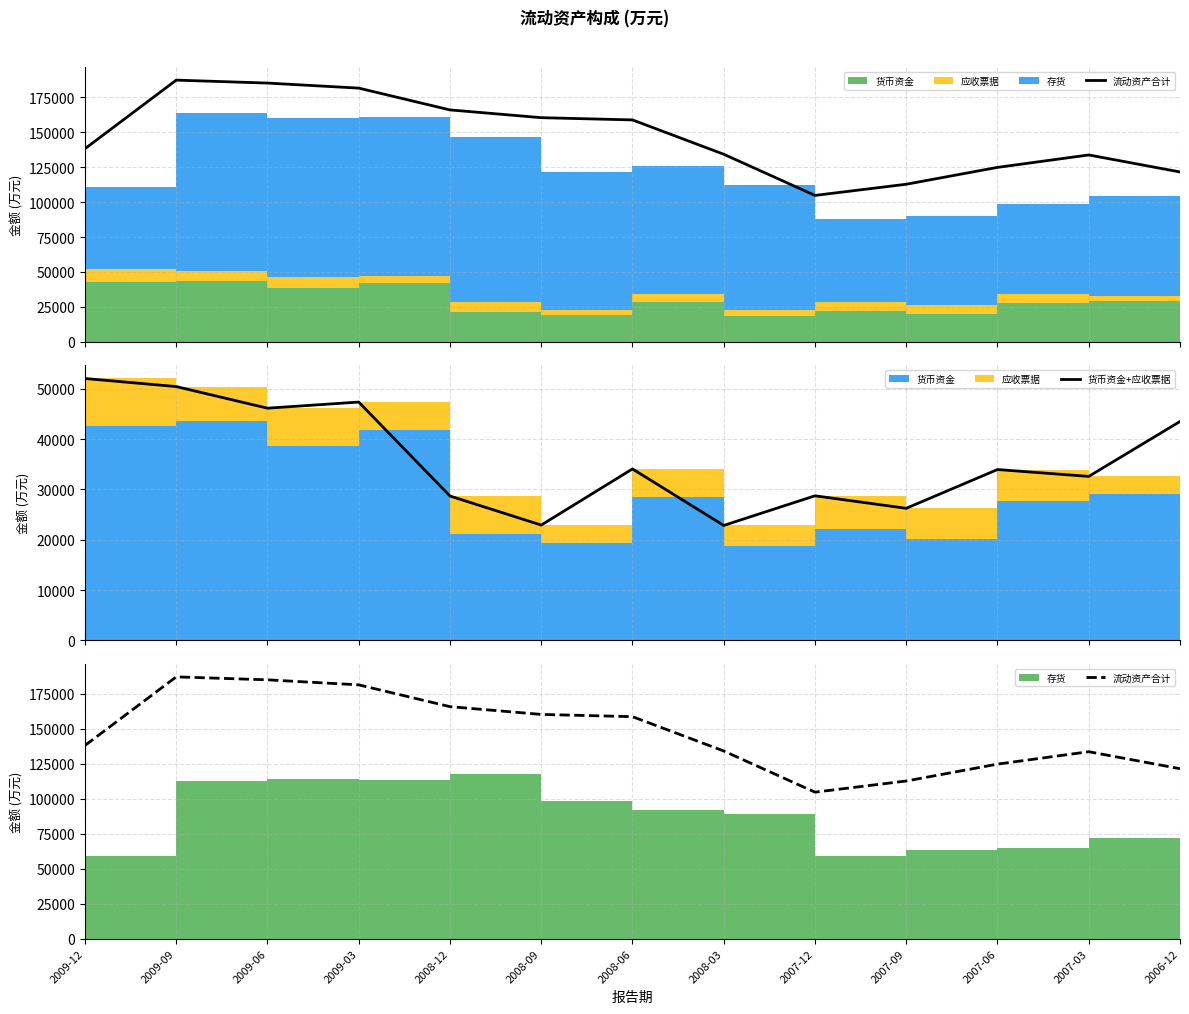

Rank the series by their maximum value, from lowest to highest.

货币资金+应收票据, 流动资产合计